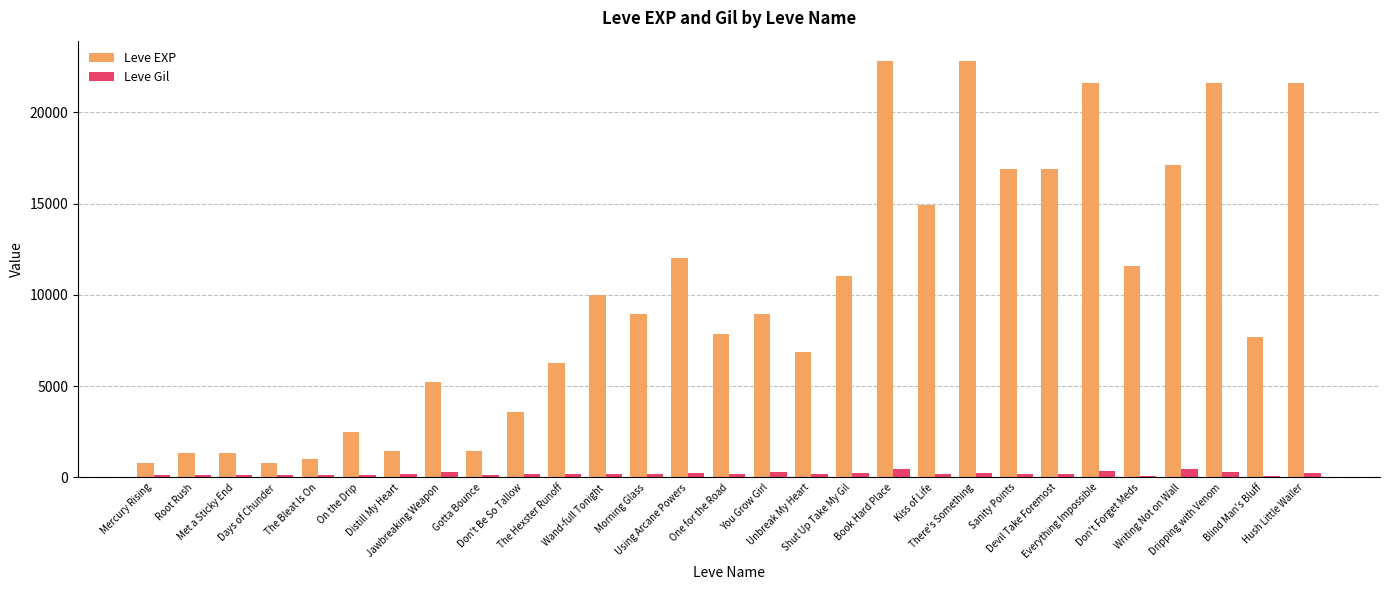

Which series has the widest spread of values?

Leve EXP